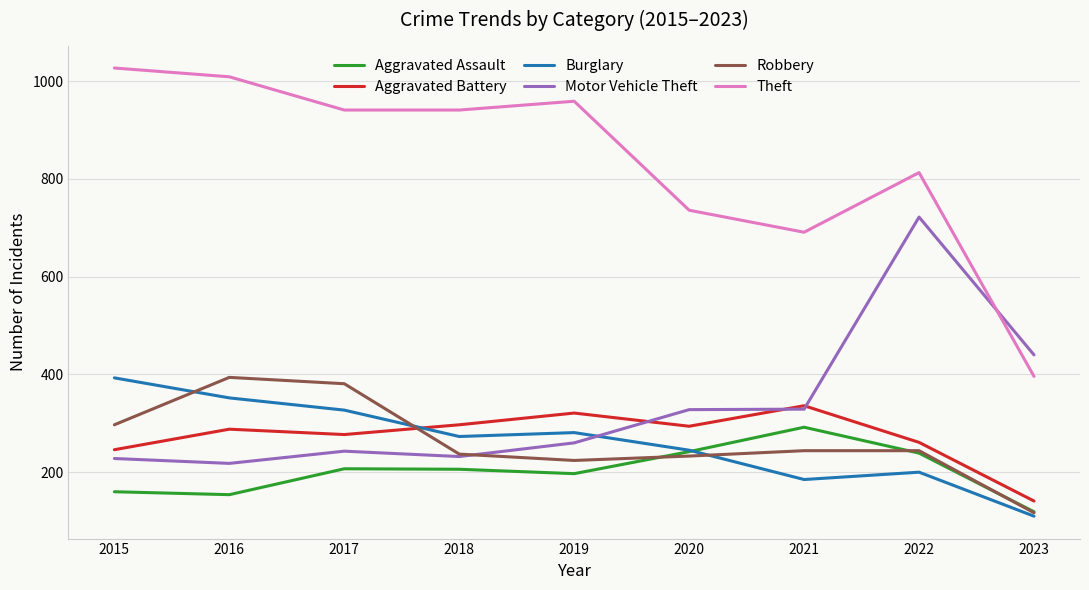

What is the spread (max minus min) of values at 2018?

735